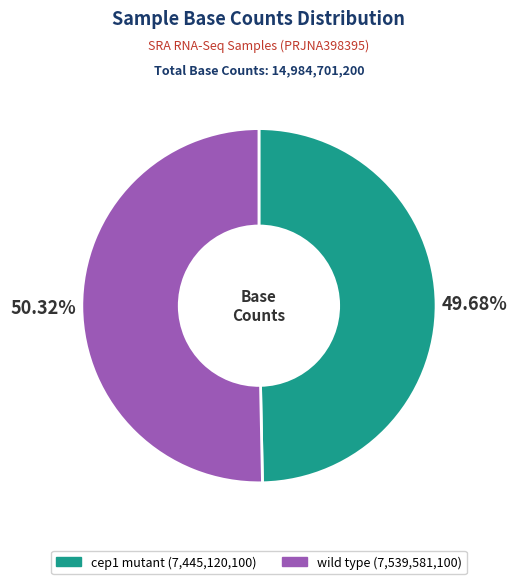

What is the total percentage of wild type and cep1 mutant?

100.0%